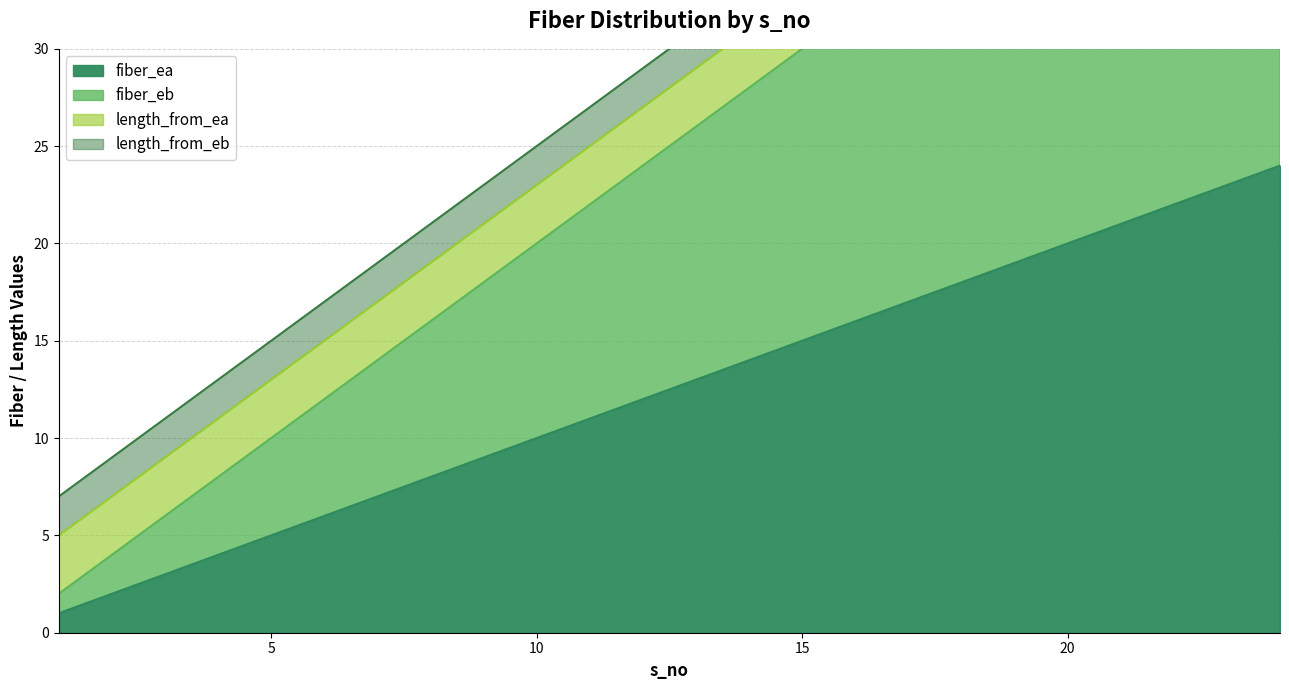

What value does the fiber_eb series have at 24, to the nearest 10?

50